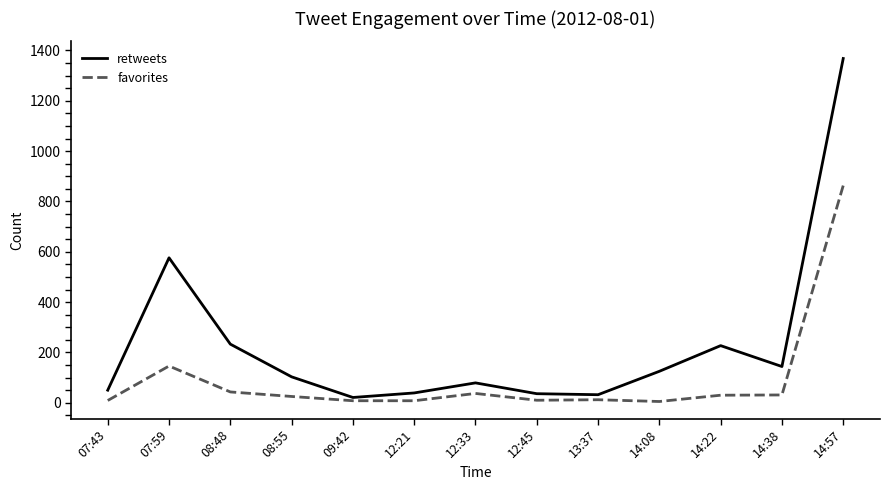

True or false: favorites and retweets cross at least once.

False